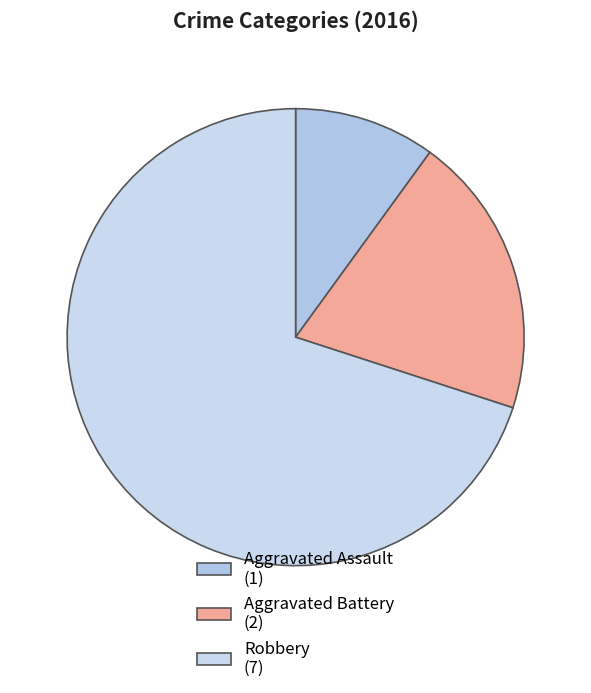

To the nearest percent, what percentage of the pie is Aggravated Assault?

10%